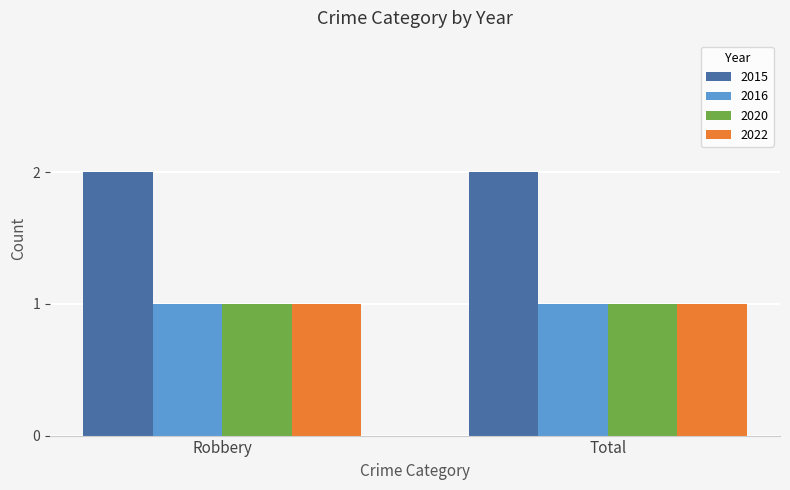

What is the total value across all series at Robbery?

5